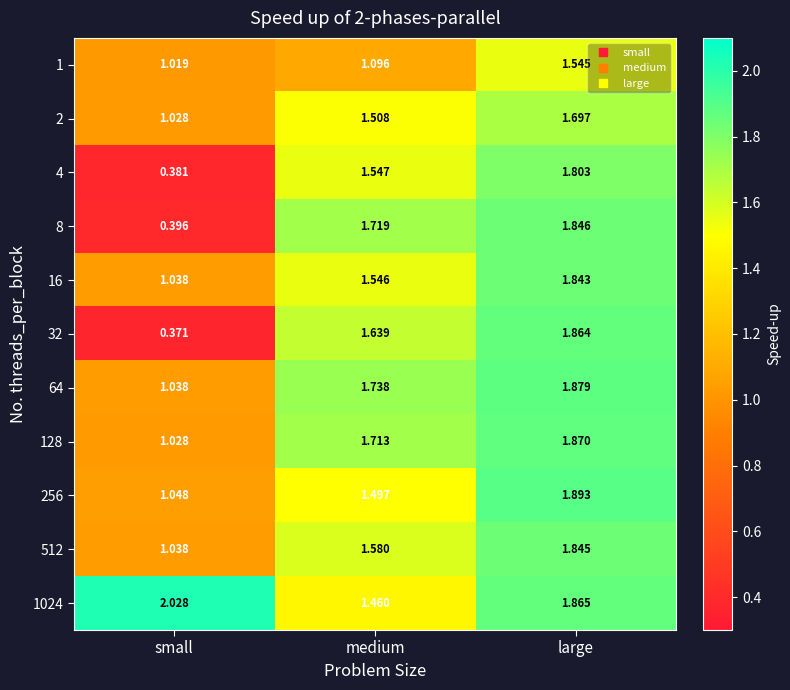

At which category does the chart reach its minimum across all series?

small